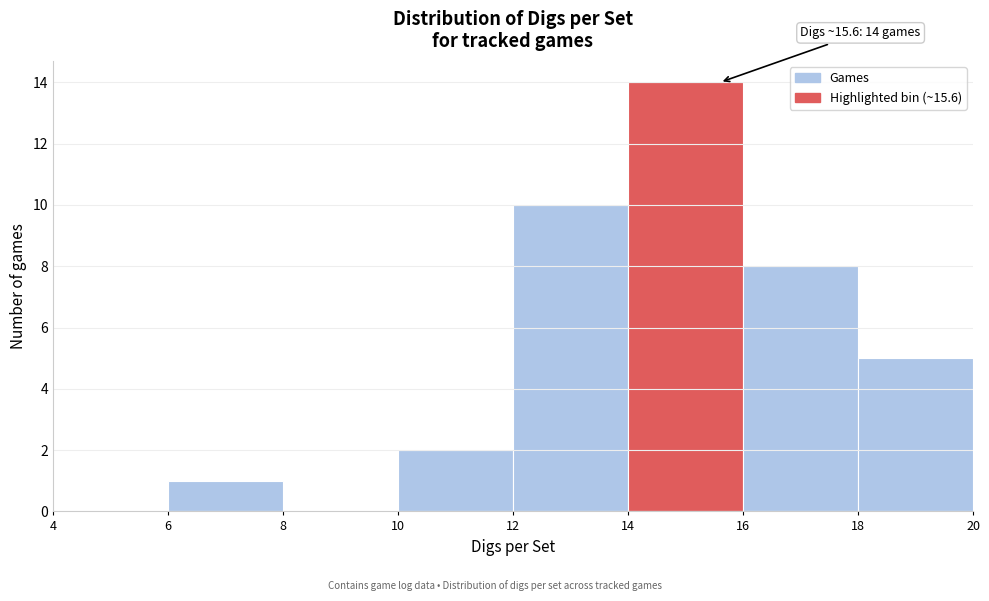

Over which range of the x-axis is the bar tallest?

14 to 16